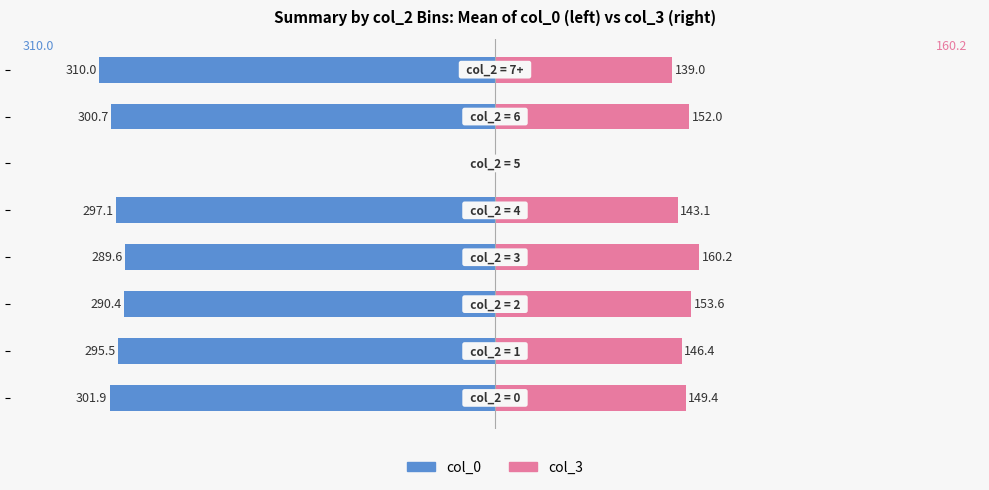

How many values in col_3 are above zero?

7